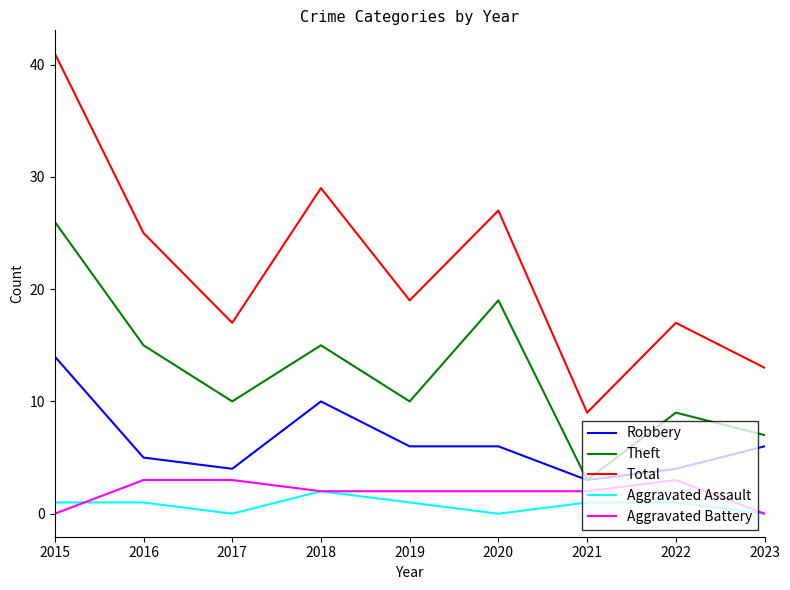

Reading right to left, transcribe all the data shown in this chart.

Robbery: 6	4	3	6	6	10	4	5	14
Theft: 7	9	3	19	10	15	10	15	26
Total: 13	17	9	27	19	29	17	25	41
Aggravated Assault: 0	1	1	0	1	2	0	1	1
Aggravated Battery: 0	3	2	2	2	2	3	3	0